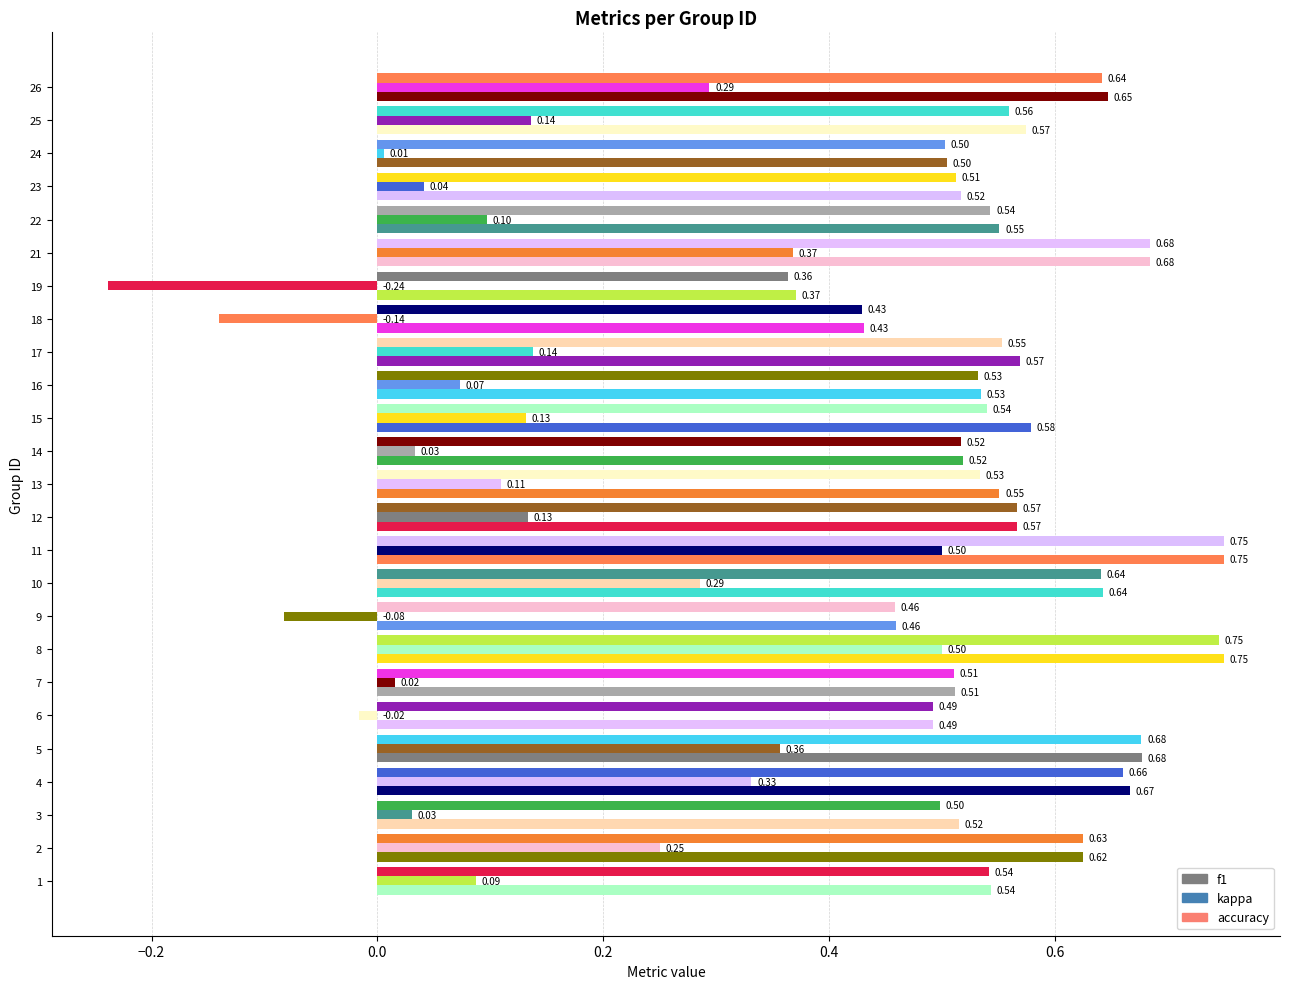

What position from the right is 13?

12